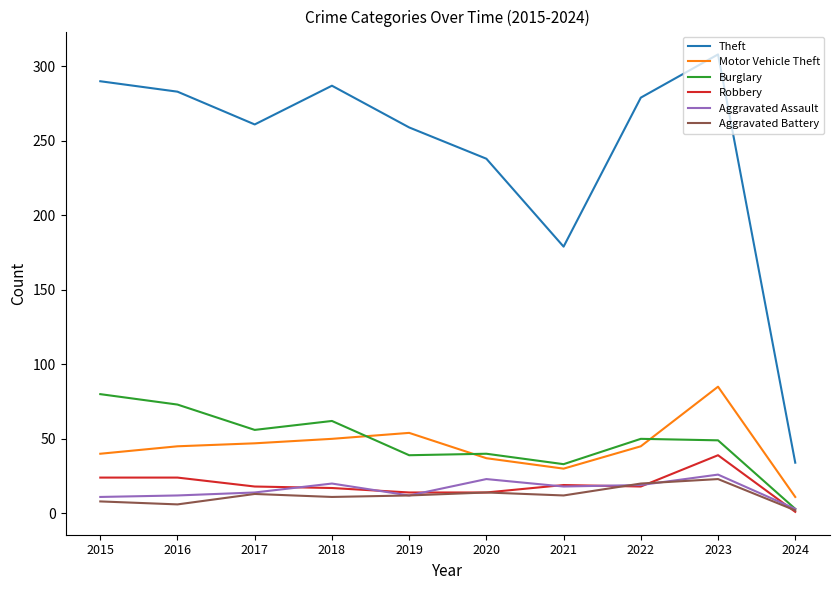

True or false: Theft and Aggravated Battery cross at least once.

False